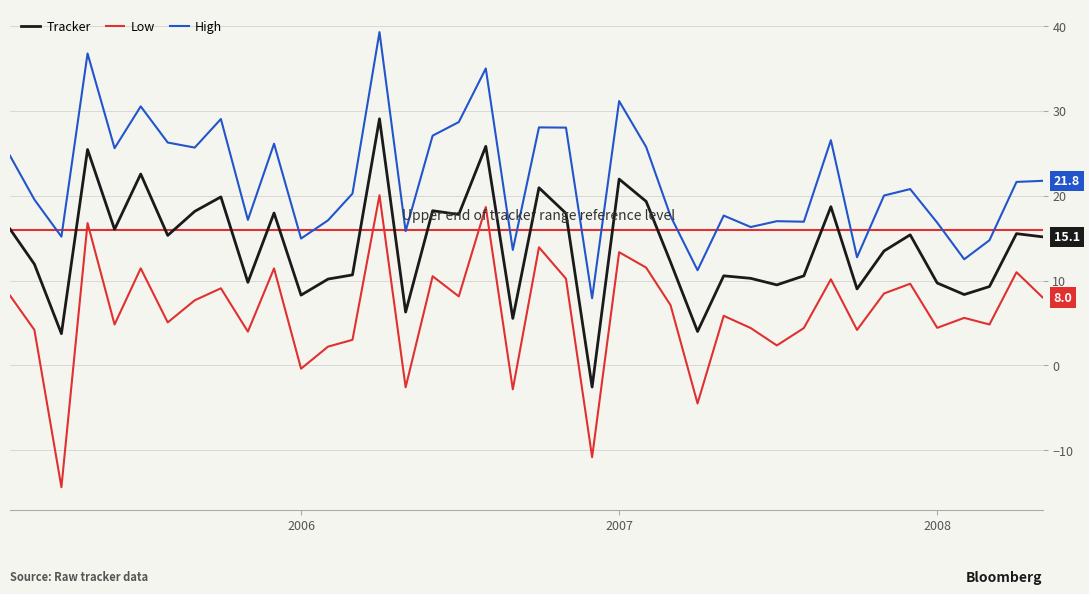

True or false: High and Tracker intersect in this chart.

False